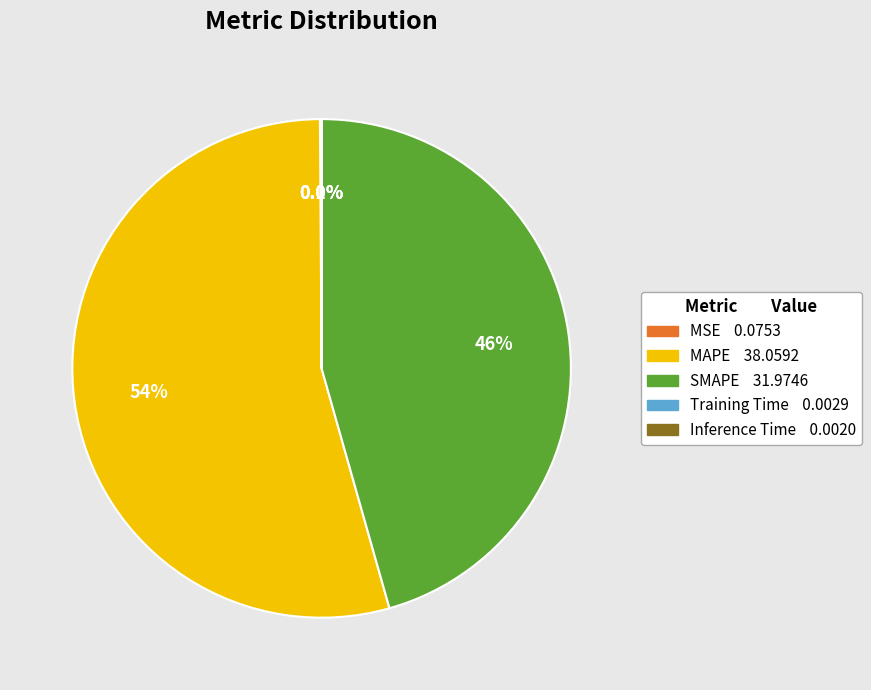

To the nearest percent, what is the combined percentage of SMAPE and MAPE?

100%